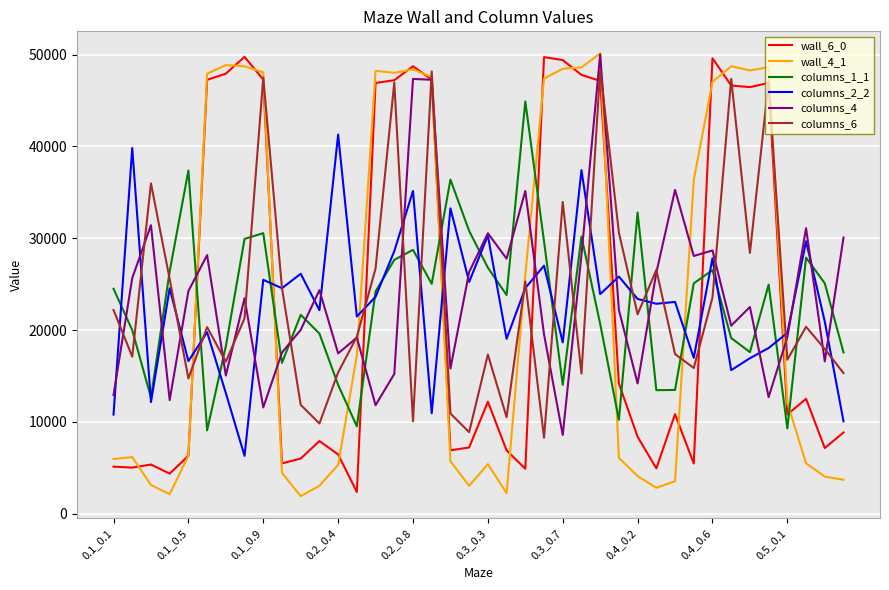

At how many categories does at least one series exceed 23769?

38